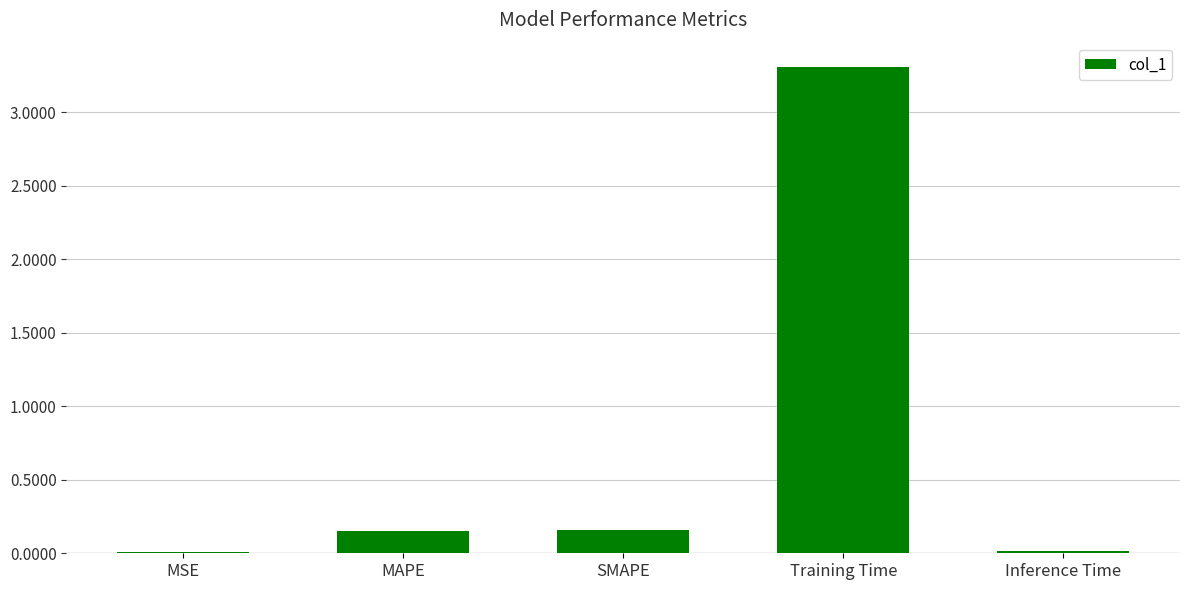

True or false: the data shows 0.0 at Inference Time.

True